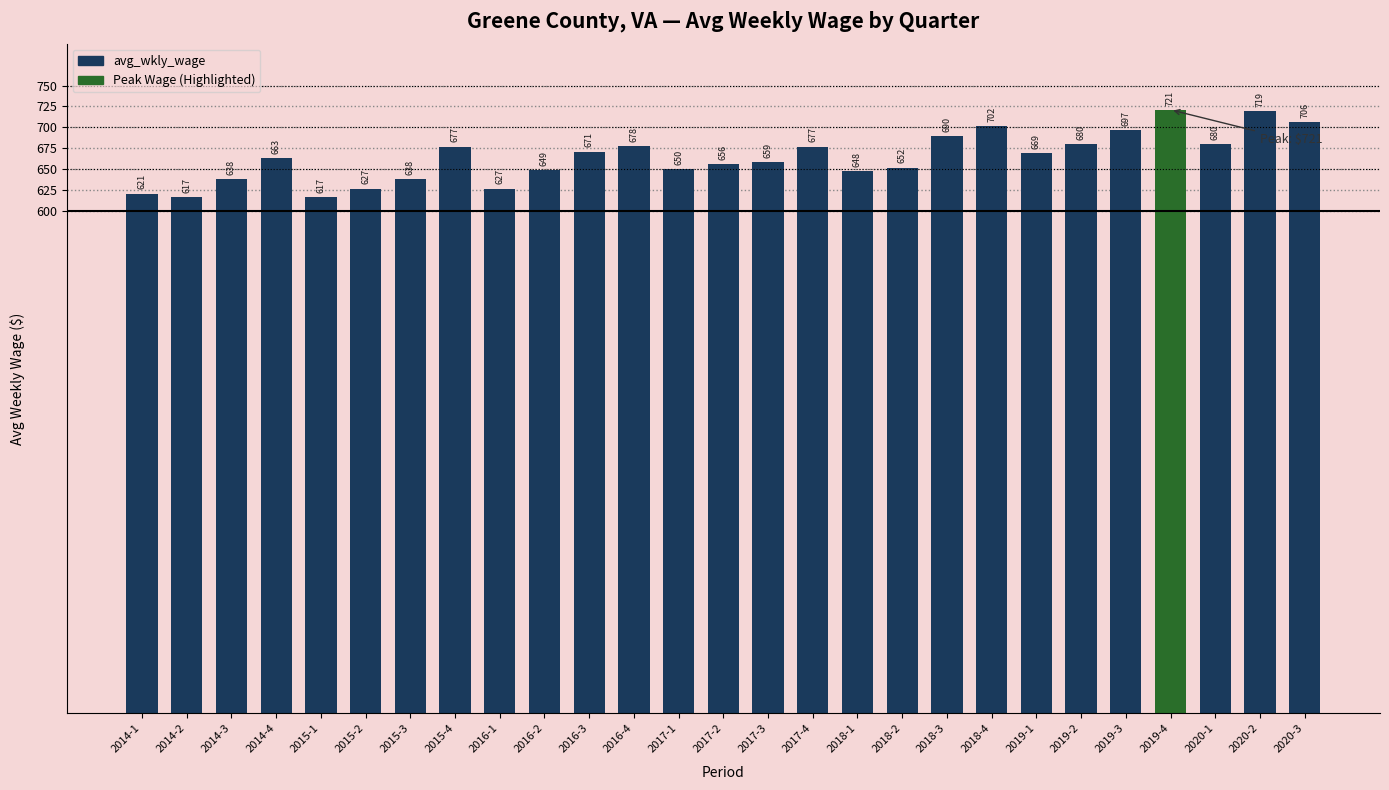

The chart shows a value of 996 at 2016-3. True or false?

False